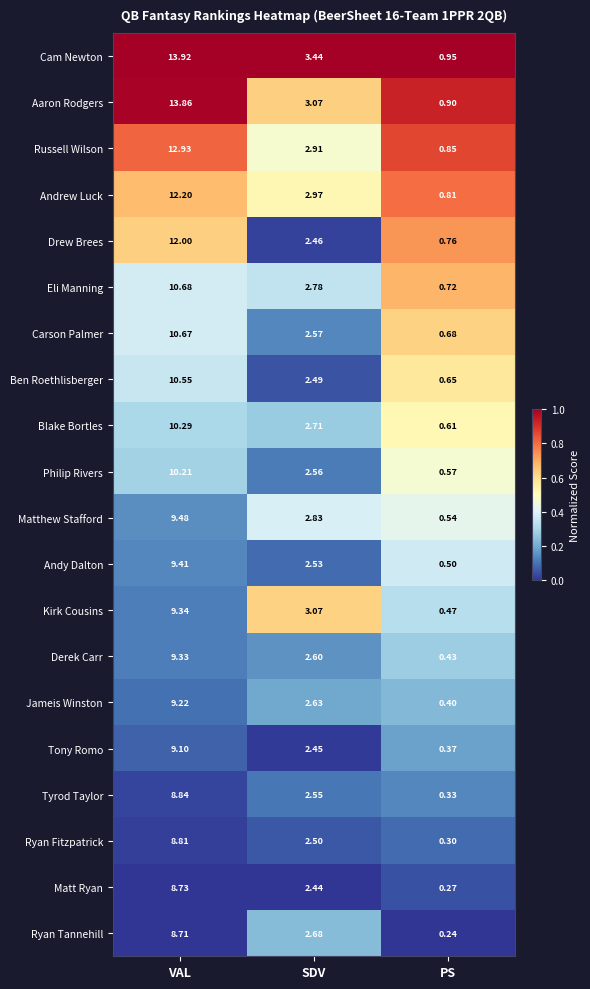

At which label does Cam Newton first exceed 3?

VAL